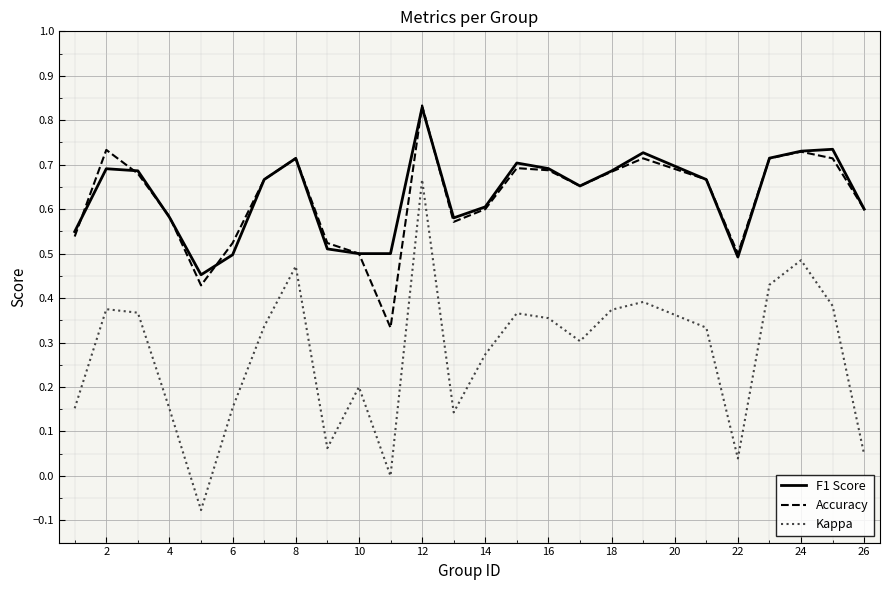

Which series has the widest spread of values?

Kappa